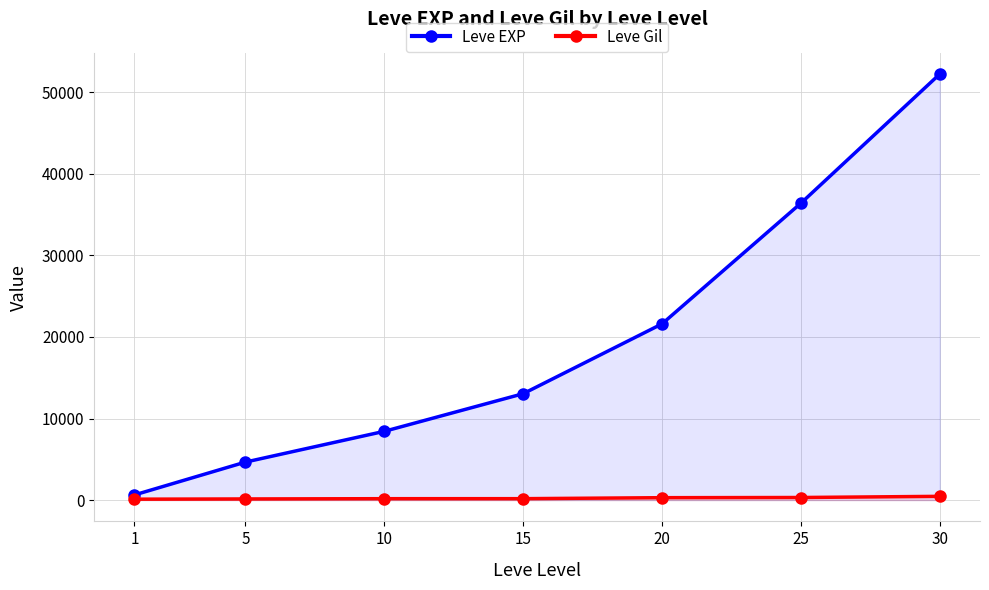

What is the total value across all series at 1?

742